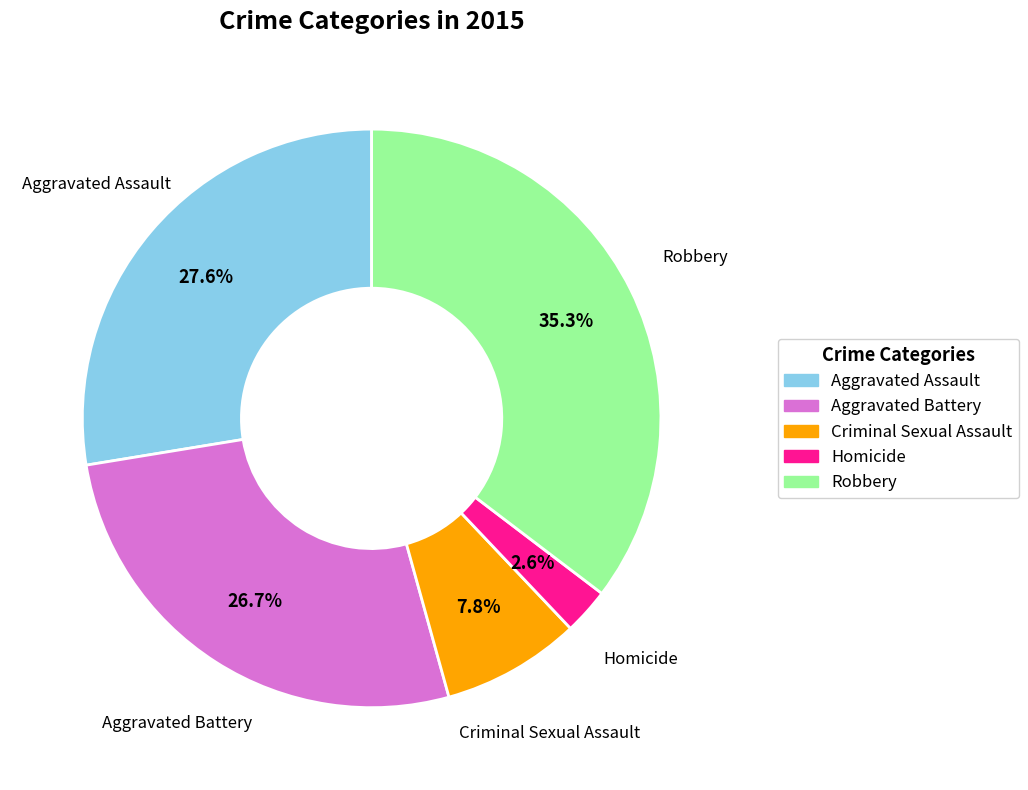

Count the number of slices in the pie.

5